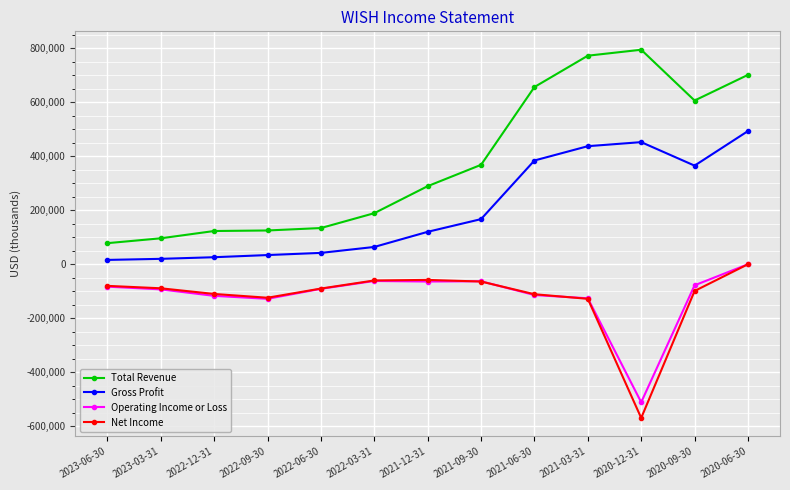

Count the number of categories in the chart.

13